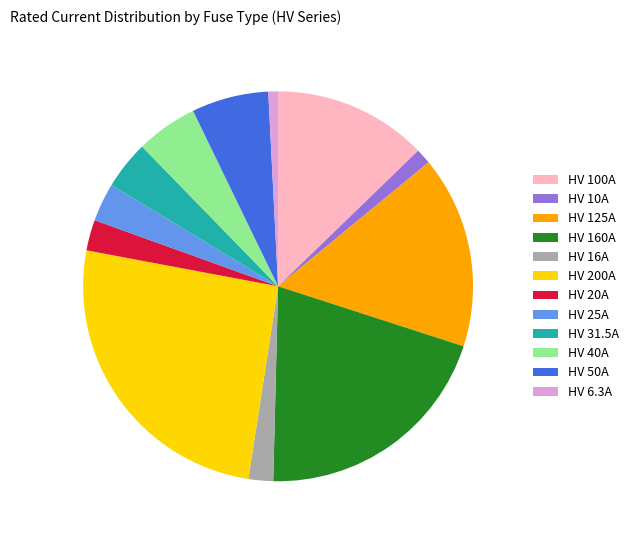

Which has a higher value, HV 50A or HV 31.5A?

HV 50A